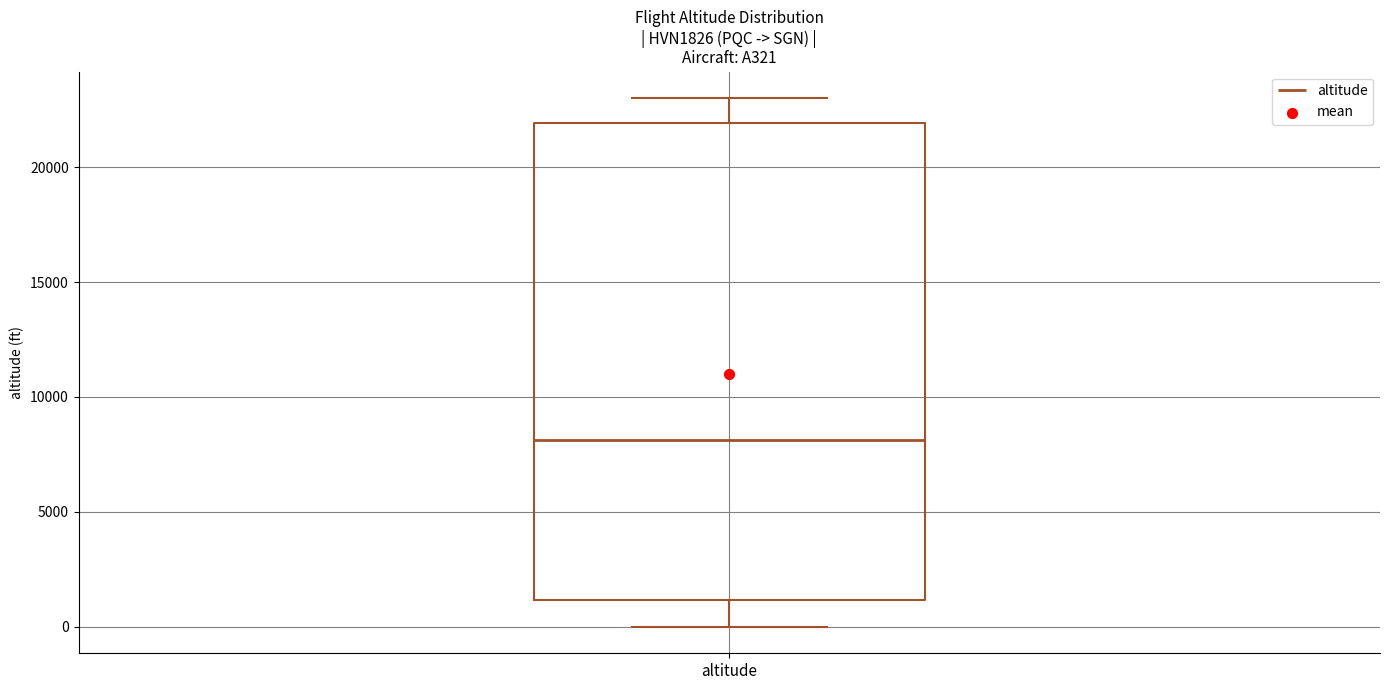

Transcribe this box plot: give where the median line is, the range the box spans, and where the two whiskers end, as read against the y-axis. The values are not printed on the chart, so give them approximately, as read against the axis.

median 8000, box 1000 to 22000, whiskers 0 to 23000